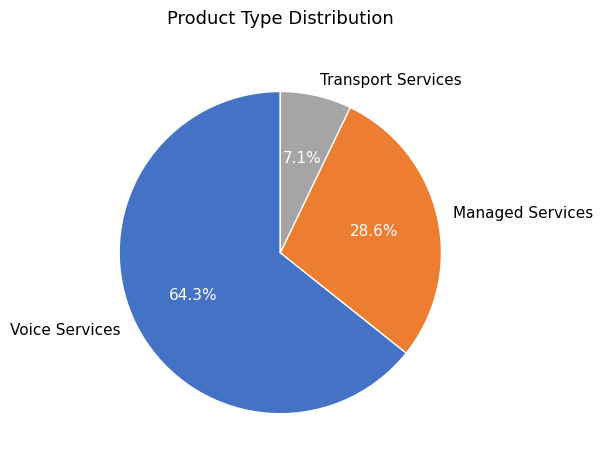

To the nearest percent, what is the average slice percentage?

33%